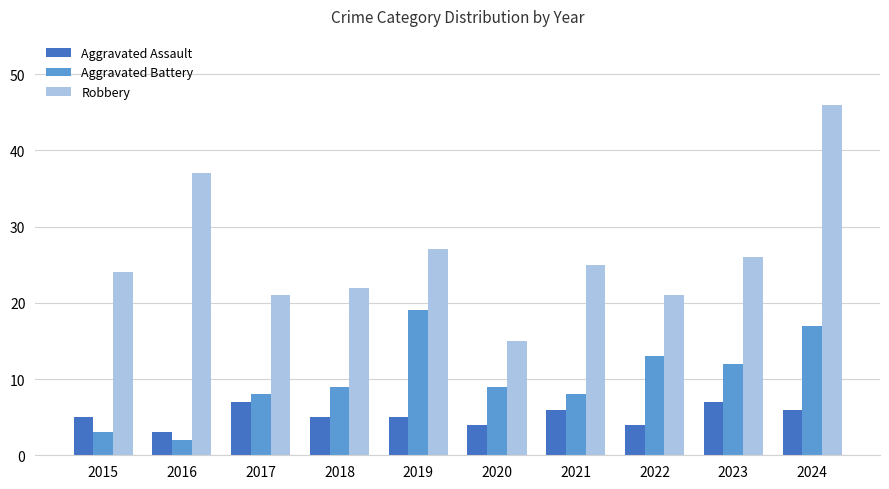

What is the average value of the Aggravated Battery series?

10